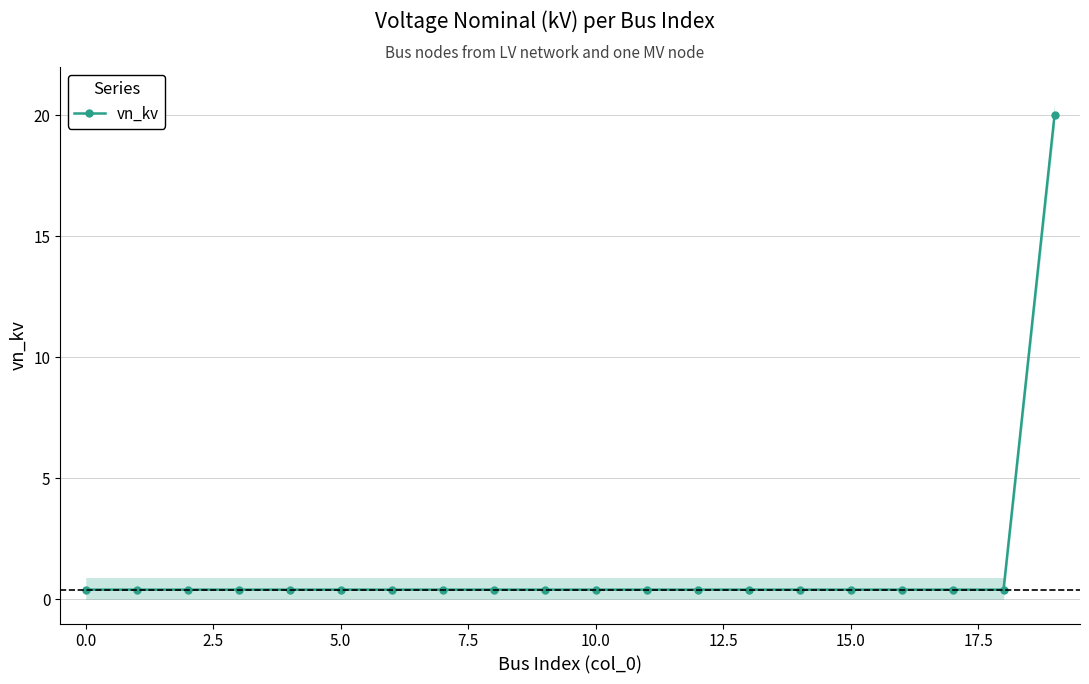

The vn_kv series shows 0.4 at 5.0. True or false?

True